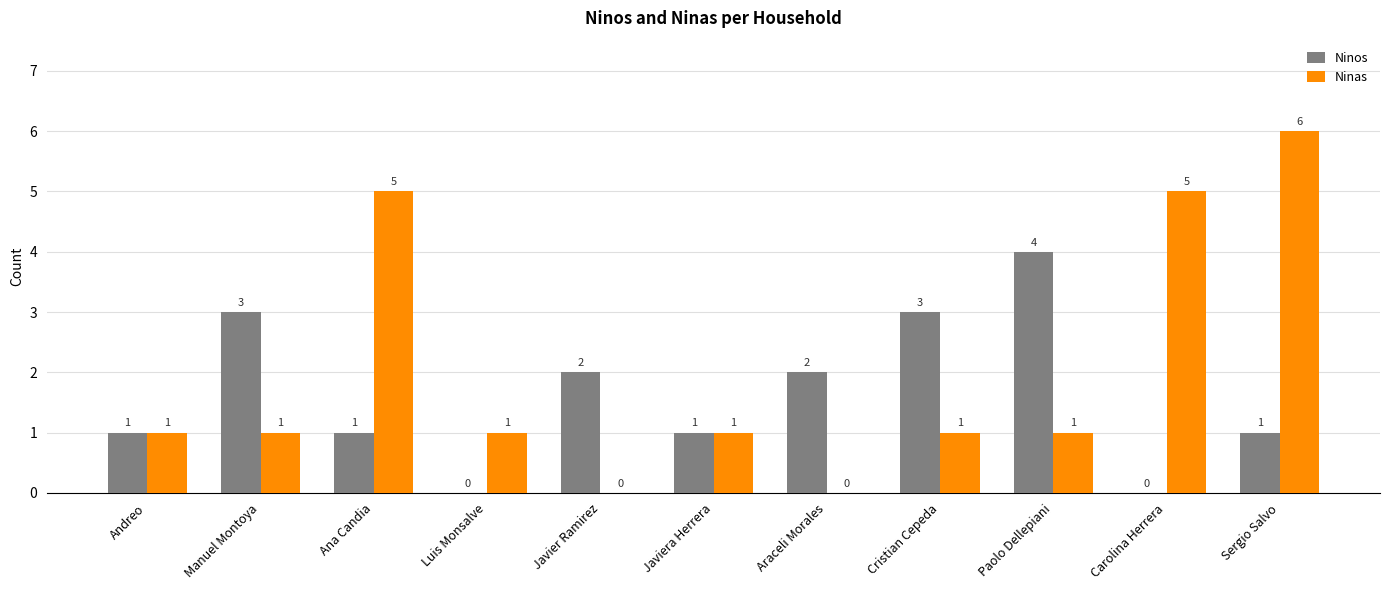

The value of Ninos at Paolo Dellepiani is 4. True or false?

True